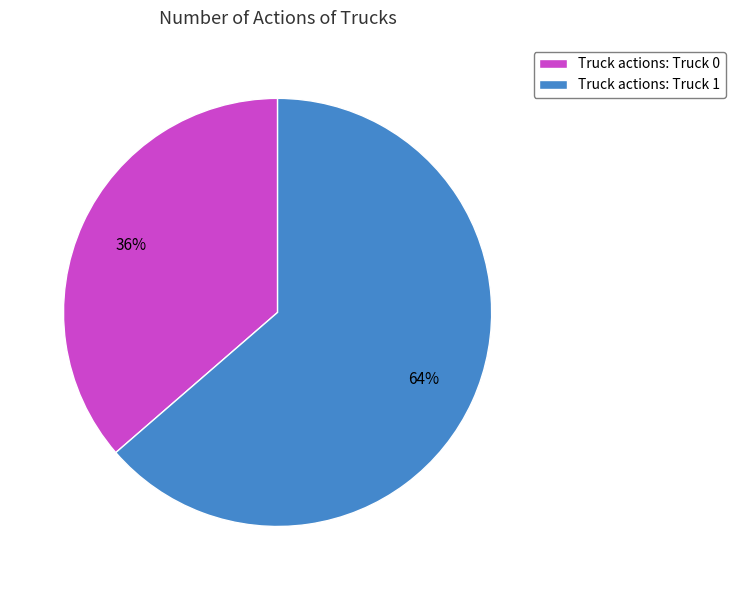

Which has a higher value, Truck actions: Truck 0 or Truck actions: Truck 1?

Truck actions: Truck 1